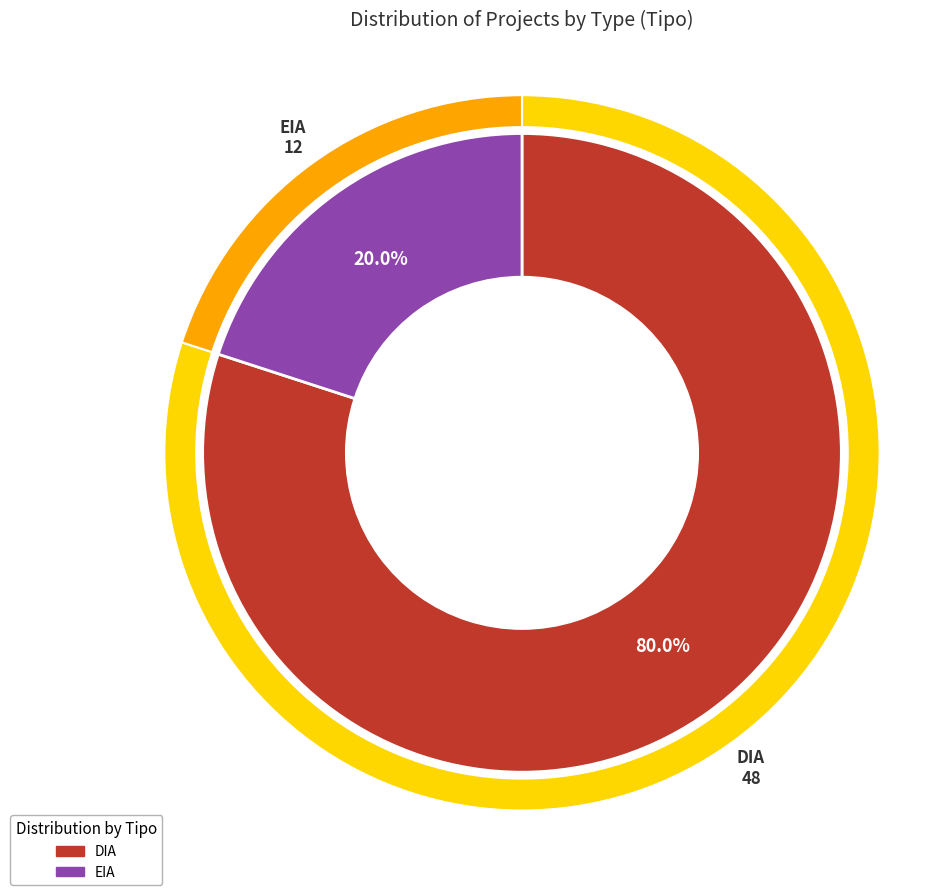

Rank the categories by value from highest to lowest.

DIA, EIA